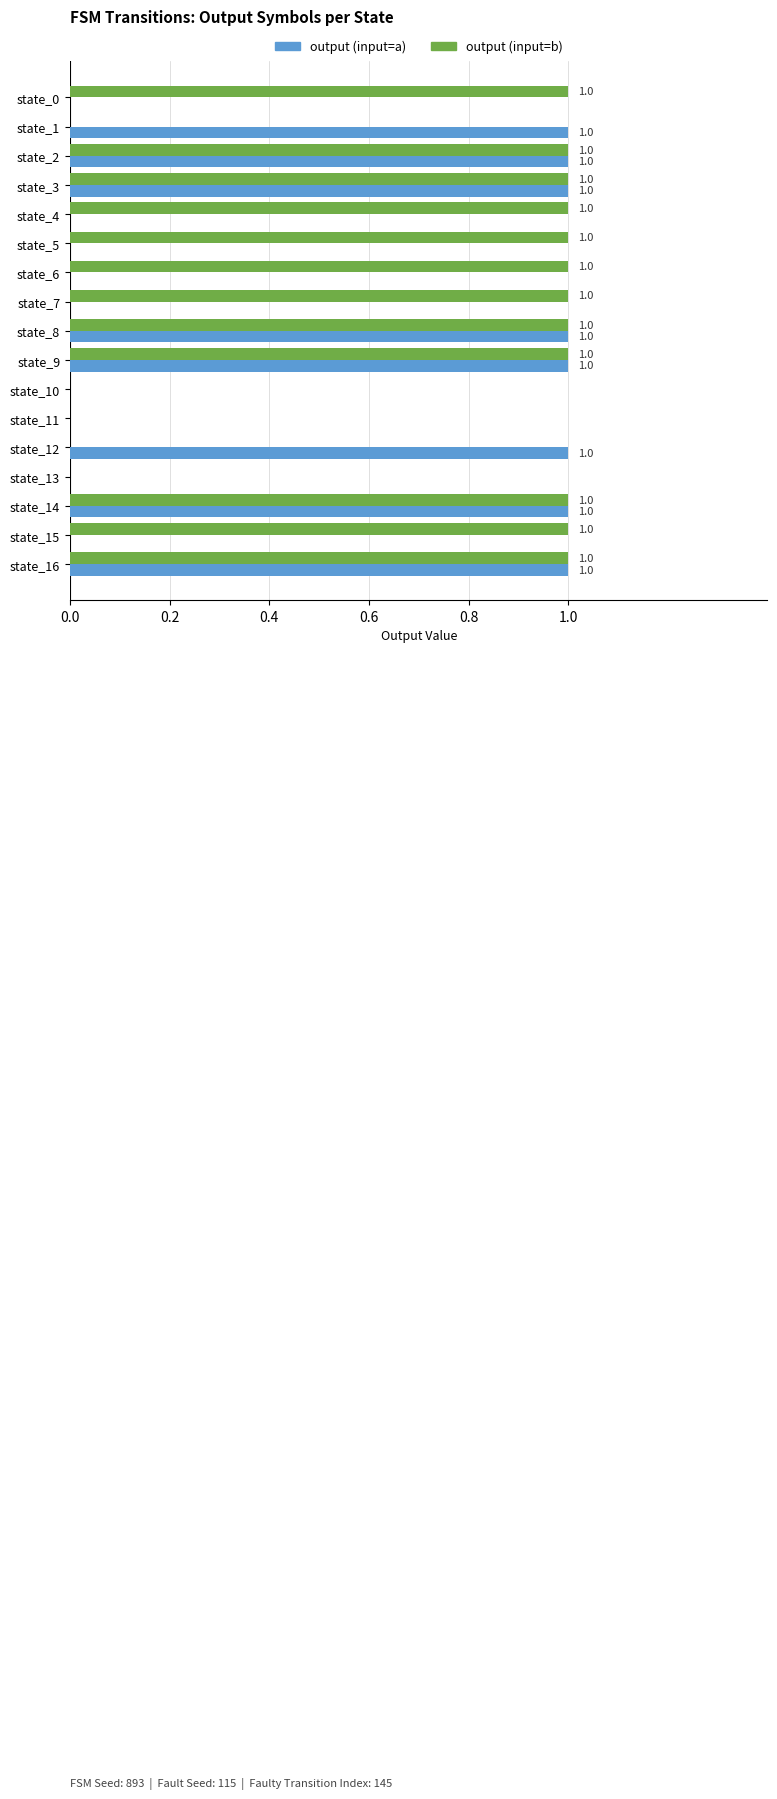

The output (input=b) series shows 0 at state_12. True or false?

True